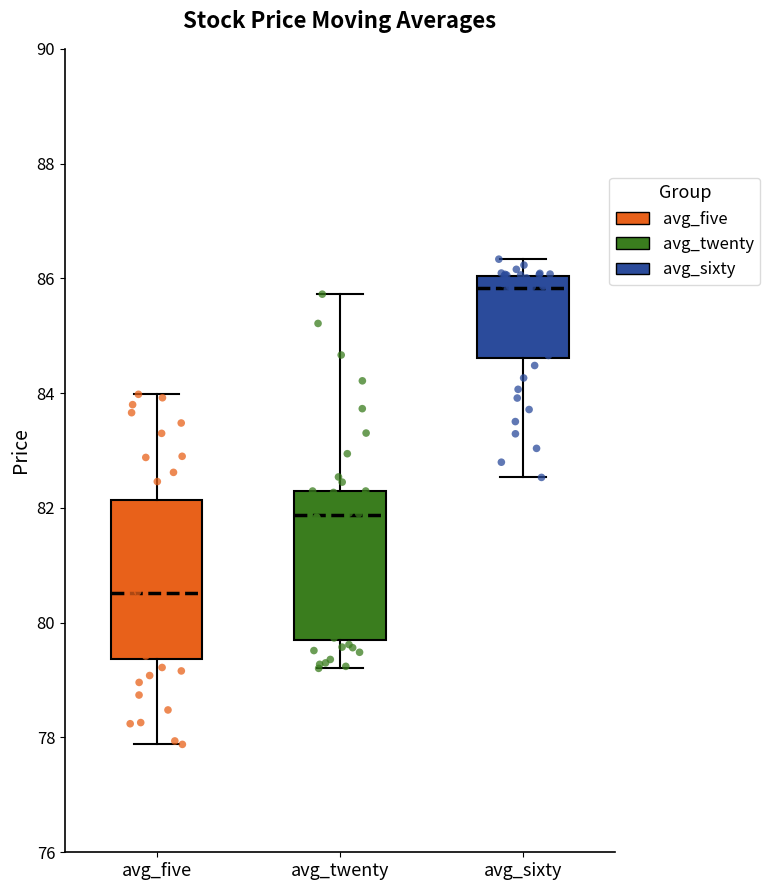

Reading left to right, transcribe this box plot: for each box, give where its median line is, the range the box spans, and where its two whiskers end, as read against the y-axis. The values are not printed on the chart, so give them approximately, as read against the axis.

avg_five: median 80.6, box 79.4 to 82.2, whiskers 77.8 to 84.0
avg_twenty: median 81.8, box 79.8 to 82.2, whiskers 79.2 to 85.8
avg_sixty: median 85.8, box 84.6 to 86.0, whiskers 82.6 to 86.4